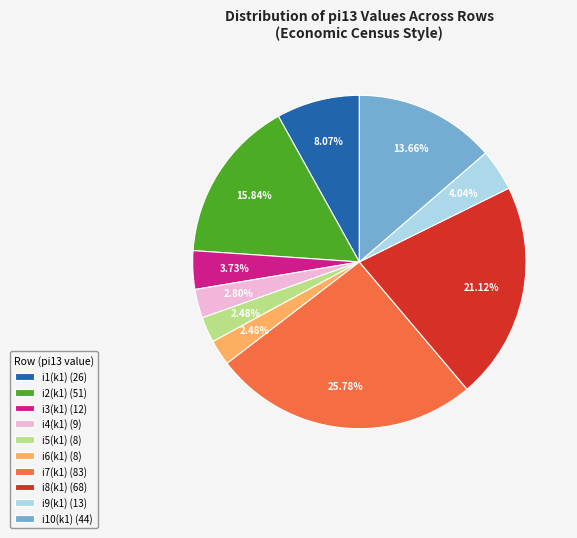

Is the sum of i9(k1) (13) and i10(k1) (44) greater than half?

No